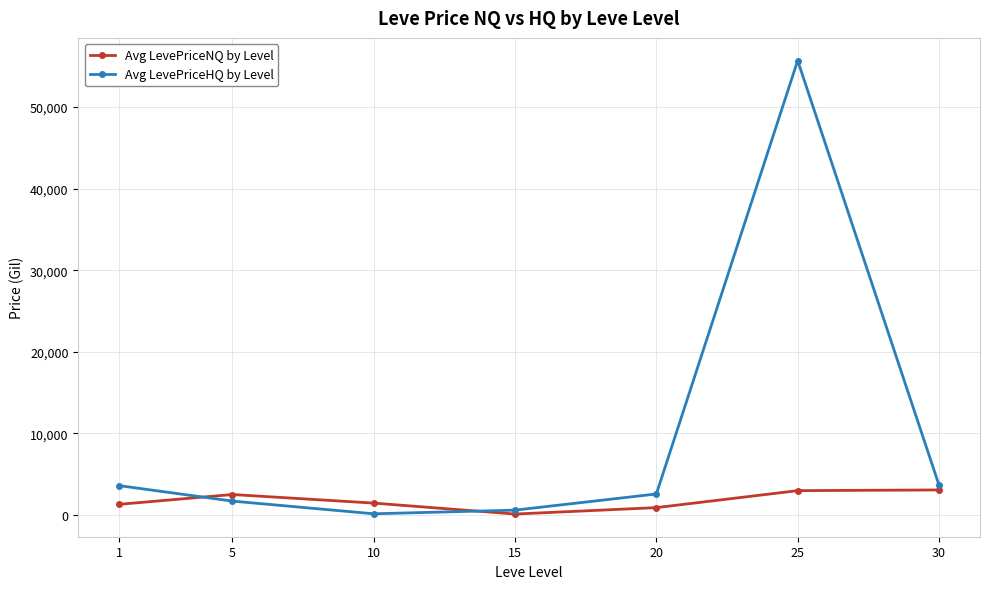

Is it true that Avg LevePriceHQ by Level equals 55708.6 at 25?

True